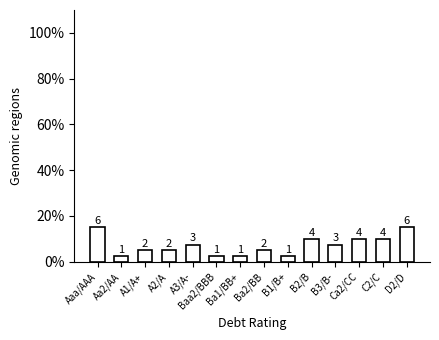

How many bars are there in total?

14